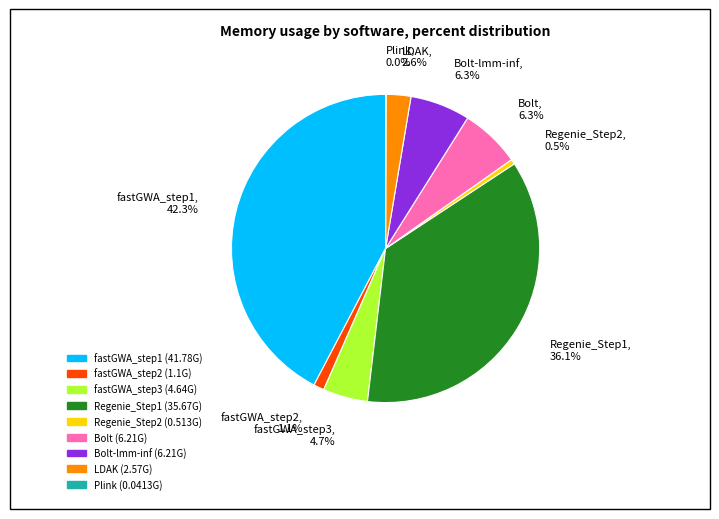

Is there any slice that represents more than half of the pie?

No